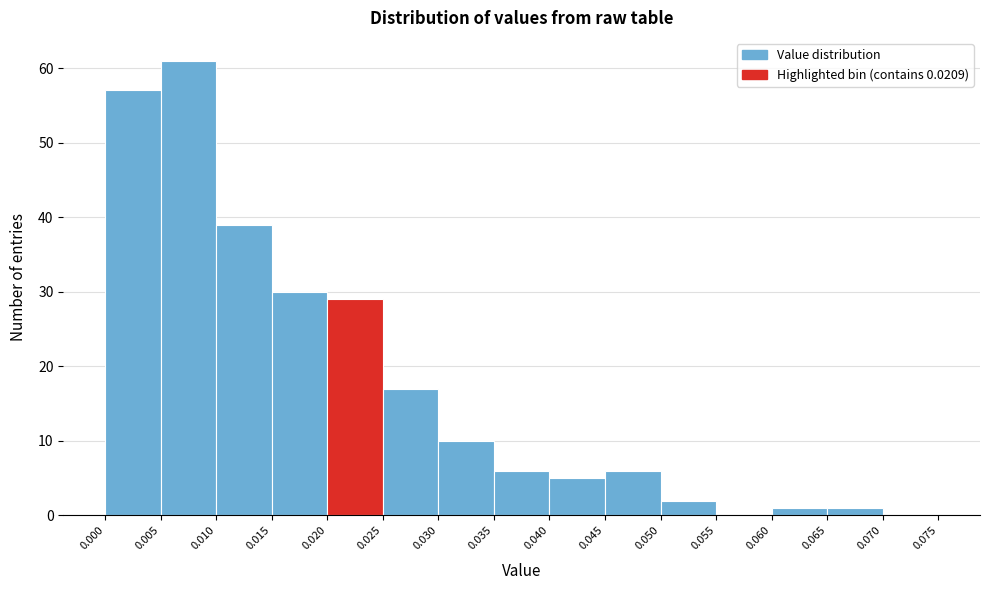

How tall is the bar that spans 0.000 to 0.005 on the x-axis? The values are not printed on the chart, so give them approximately, as read against the axis.

57